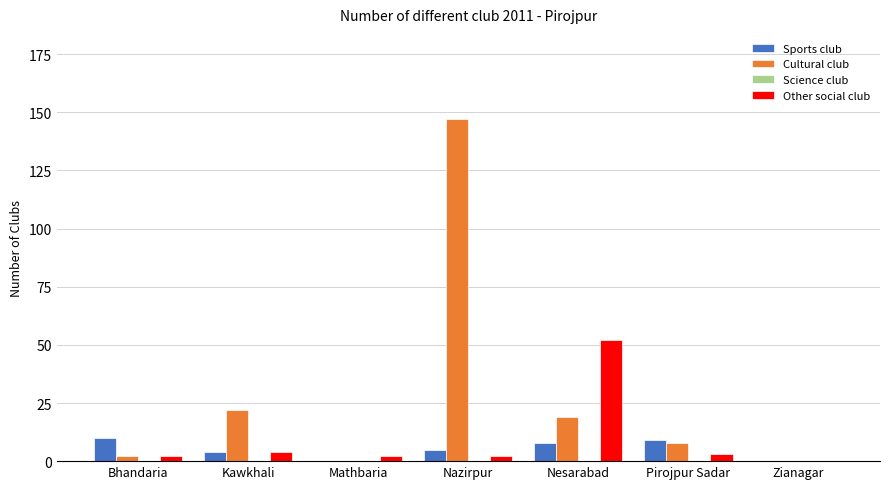

What is the maximum value for Cultural club?

147